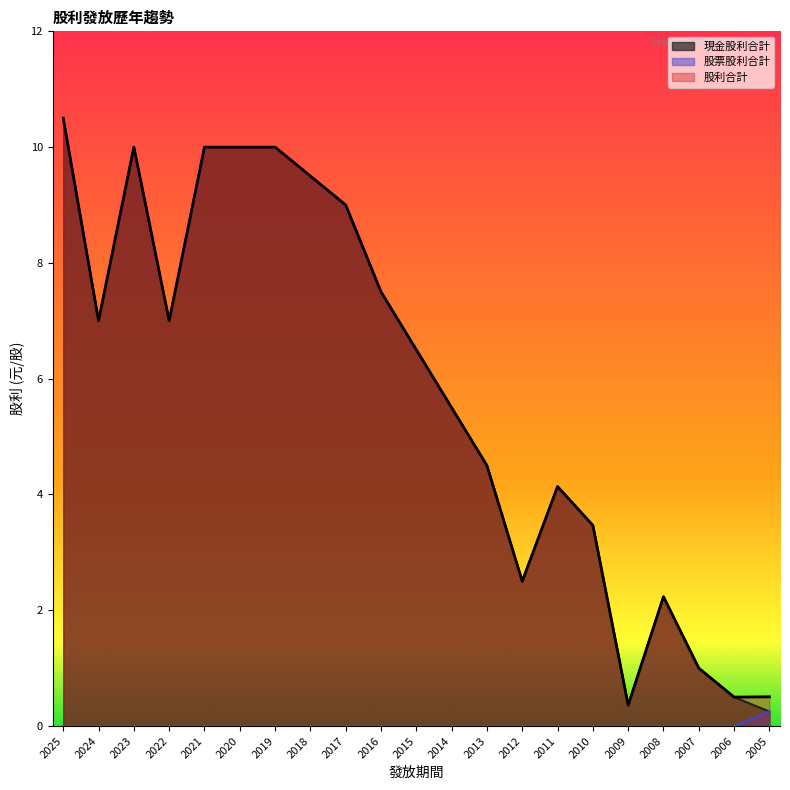

How many interior local peaks does the 現金股利合計 series have?

3